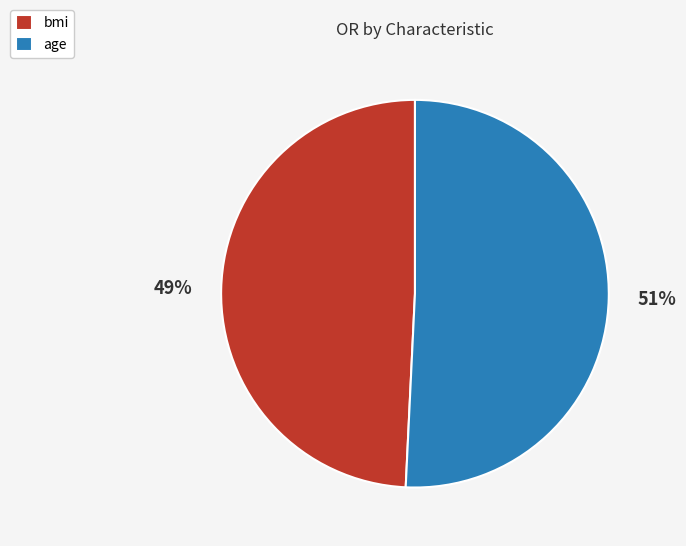

Combined, do bmi and age account for over 50%?

Yes